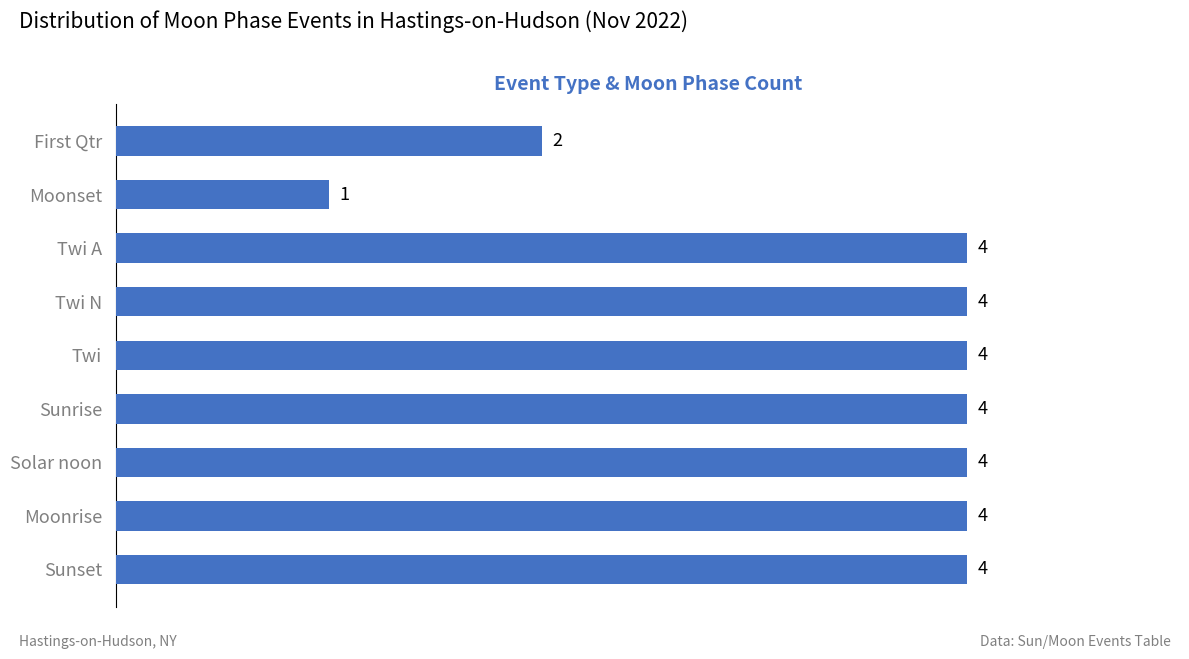

Does the chart contain stacked bars?

No